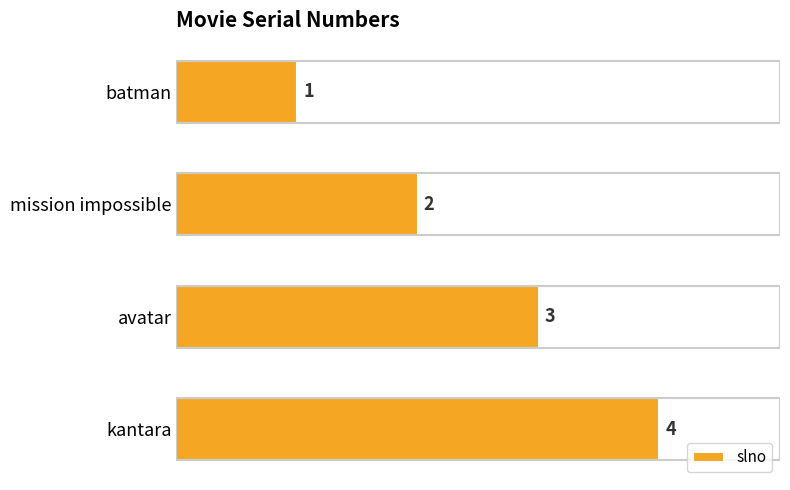

Does the chart contain any negative values?

No